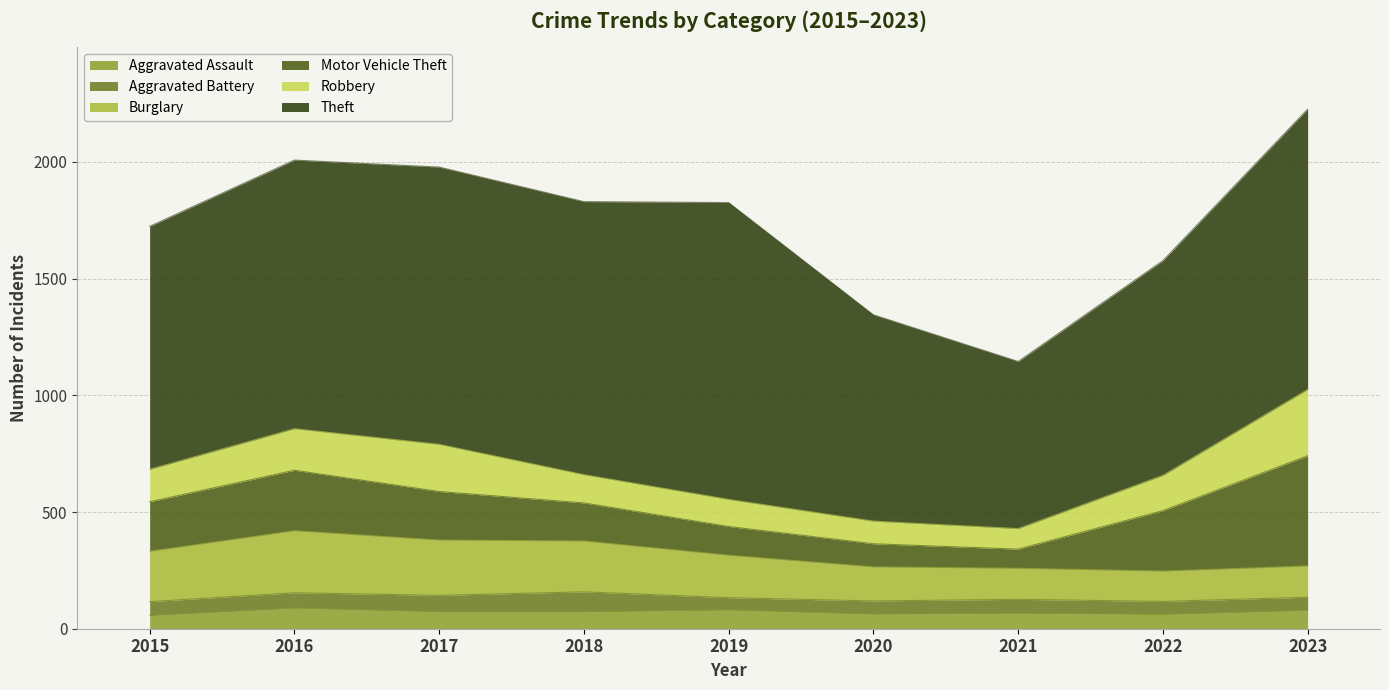

Which series has the largest total across all categories?

Theft